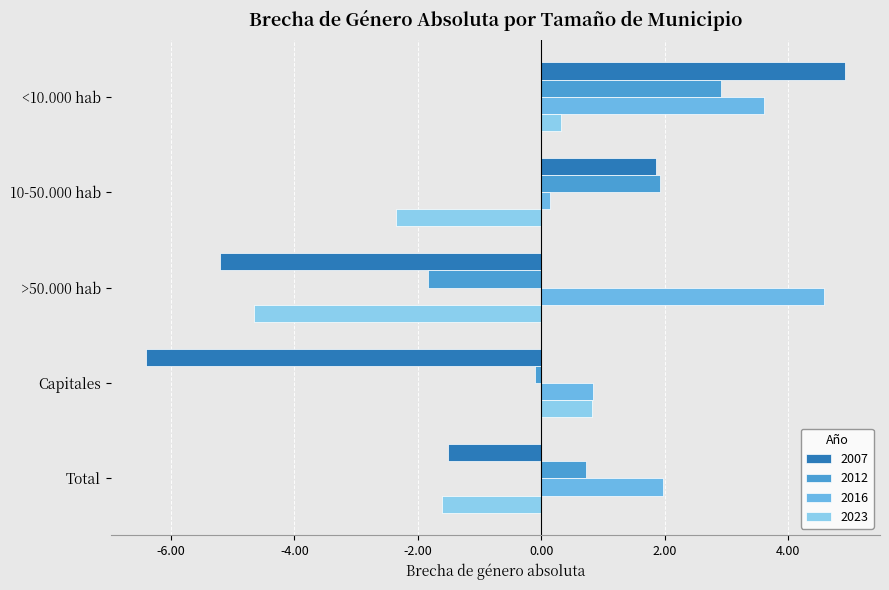

What is the difference between the highest and lowest values at 10-50.000 hab?

4.3